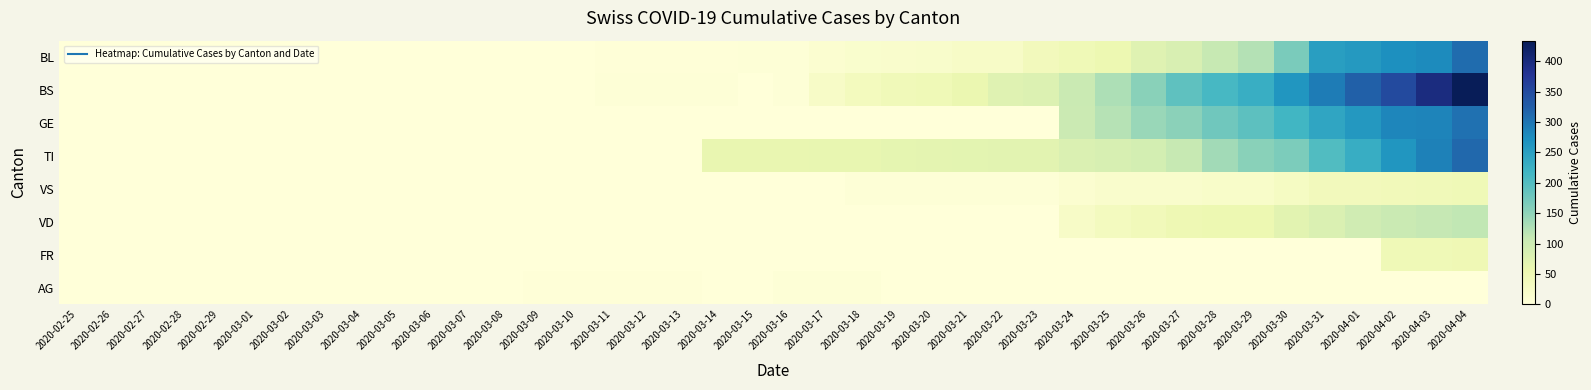

At 2020-03-13, list the series in order from largest to smallest.

BS, AG, BL, GE, TI, VS, VD, FR